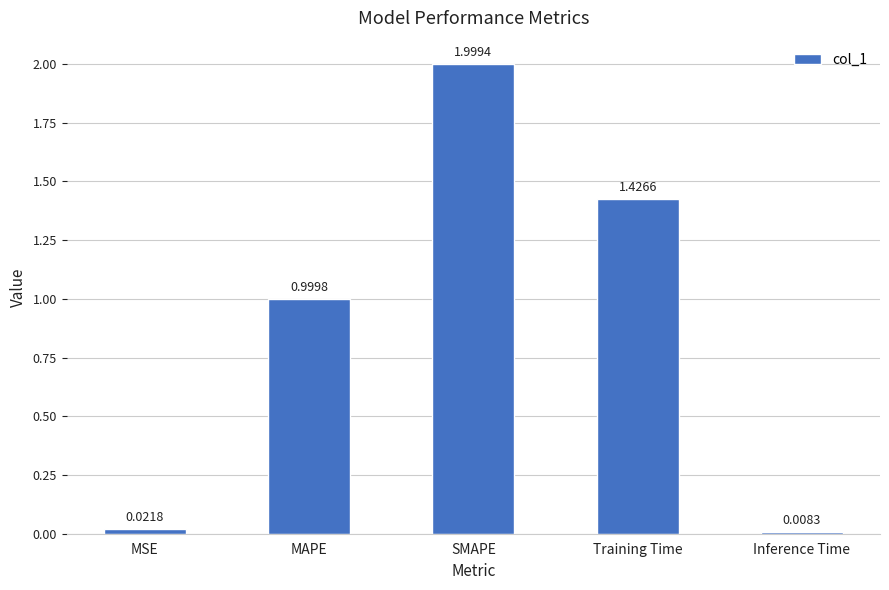

What is the change in value from MSE to MAPE?

+1.0